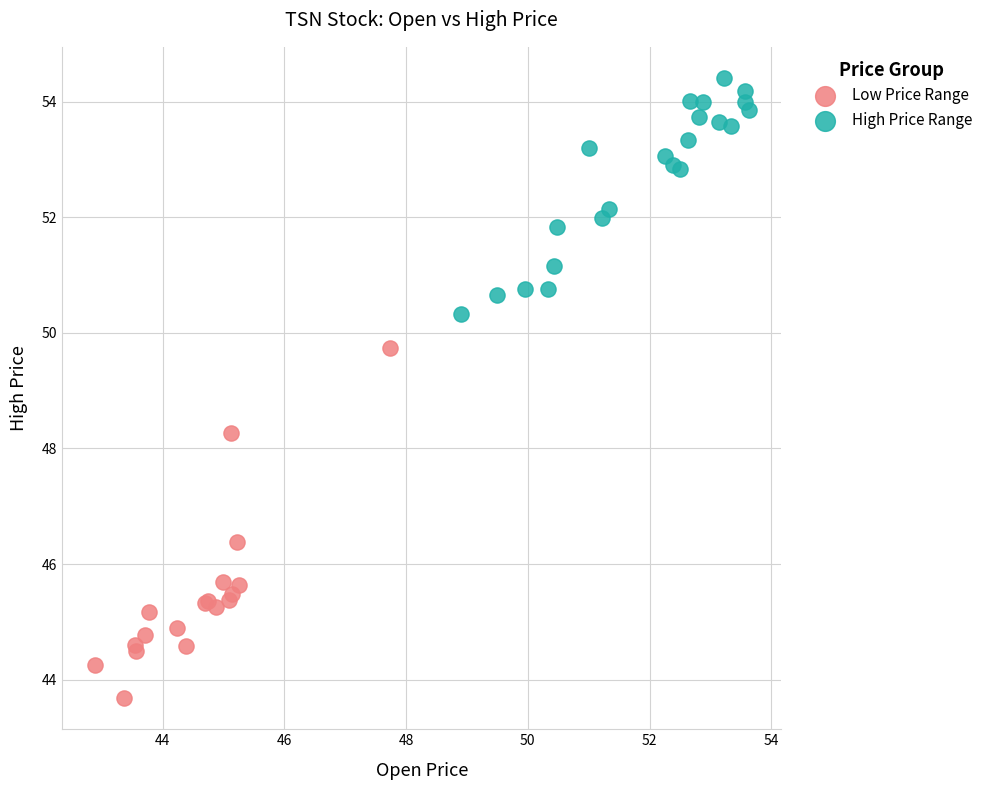

Which series contains the lowest Y value?

Low Price Range